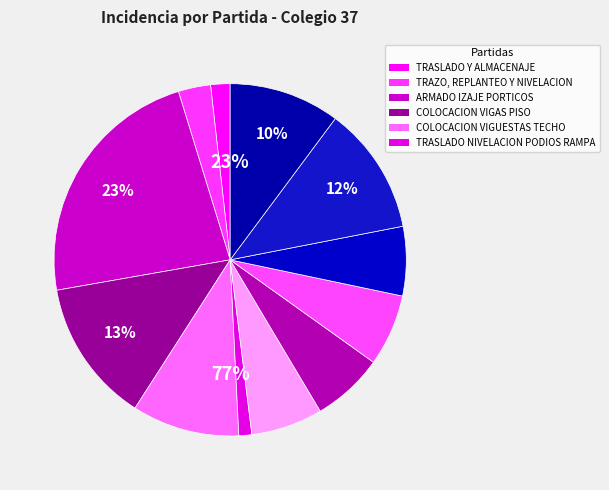

True or false: COLOCACION VIGUESTAS TECHO accounts for 1% of the total.

False